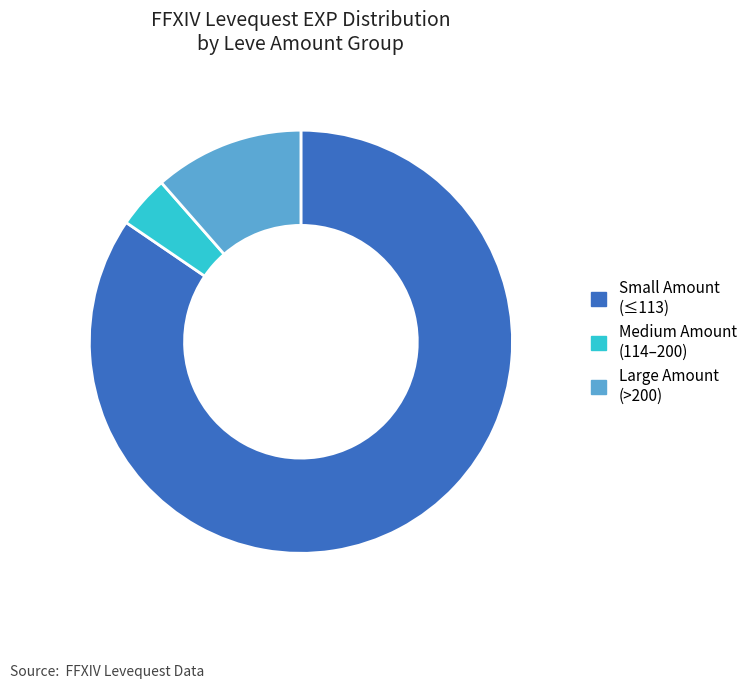

The Small Amount (≤113) slice represents 85% of the pie. True or false?

True